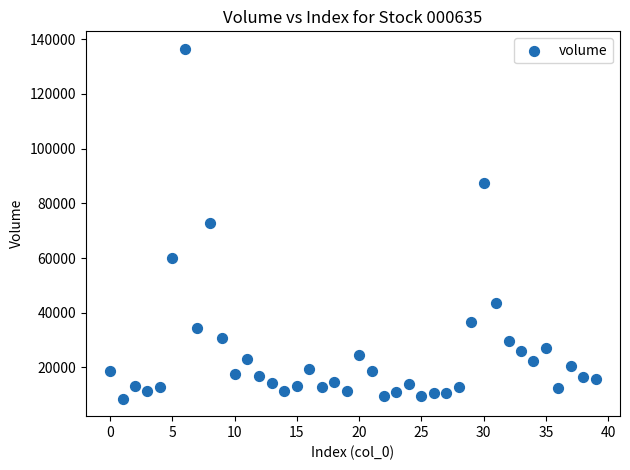

What is the range of Y values (max minus min)?

127965